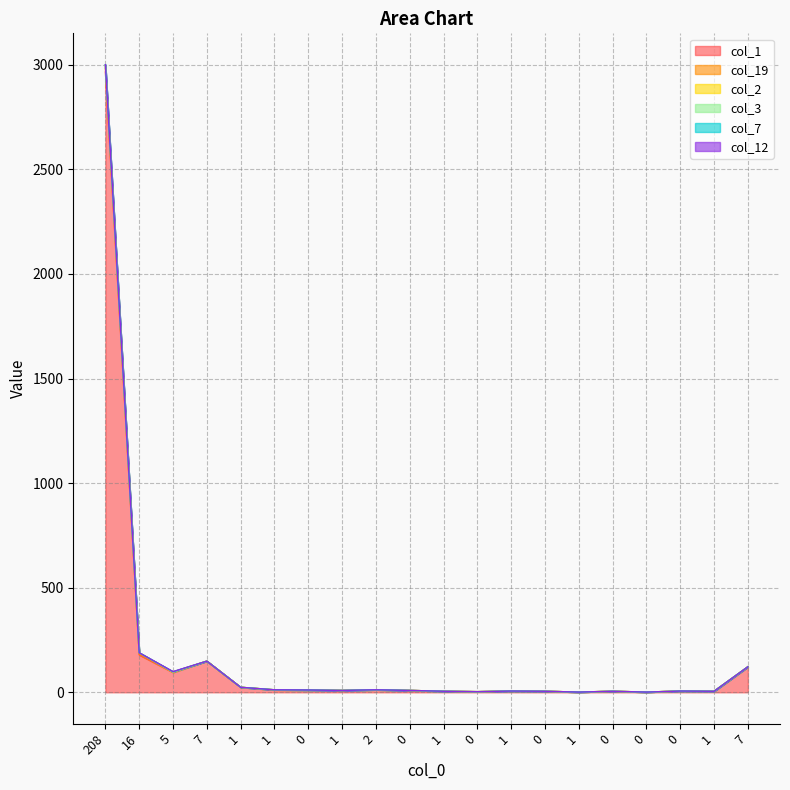

At which category does the chart reach its peak across all series?

208